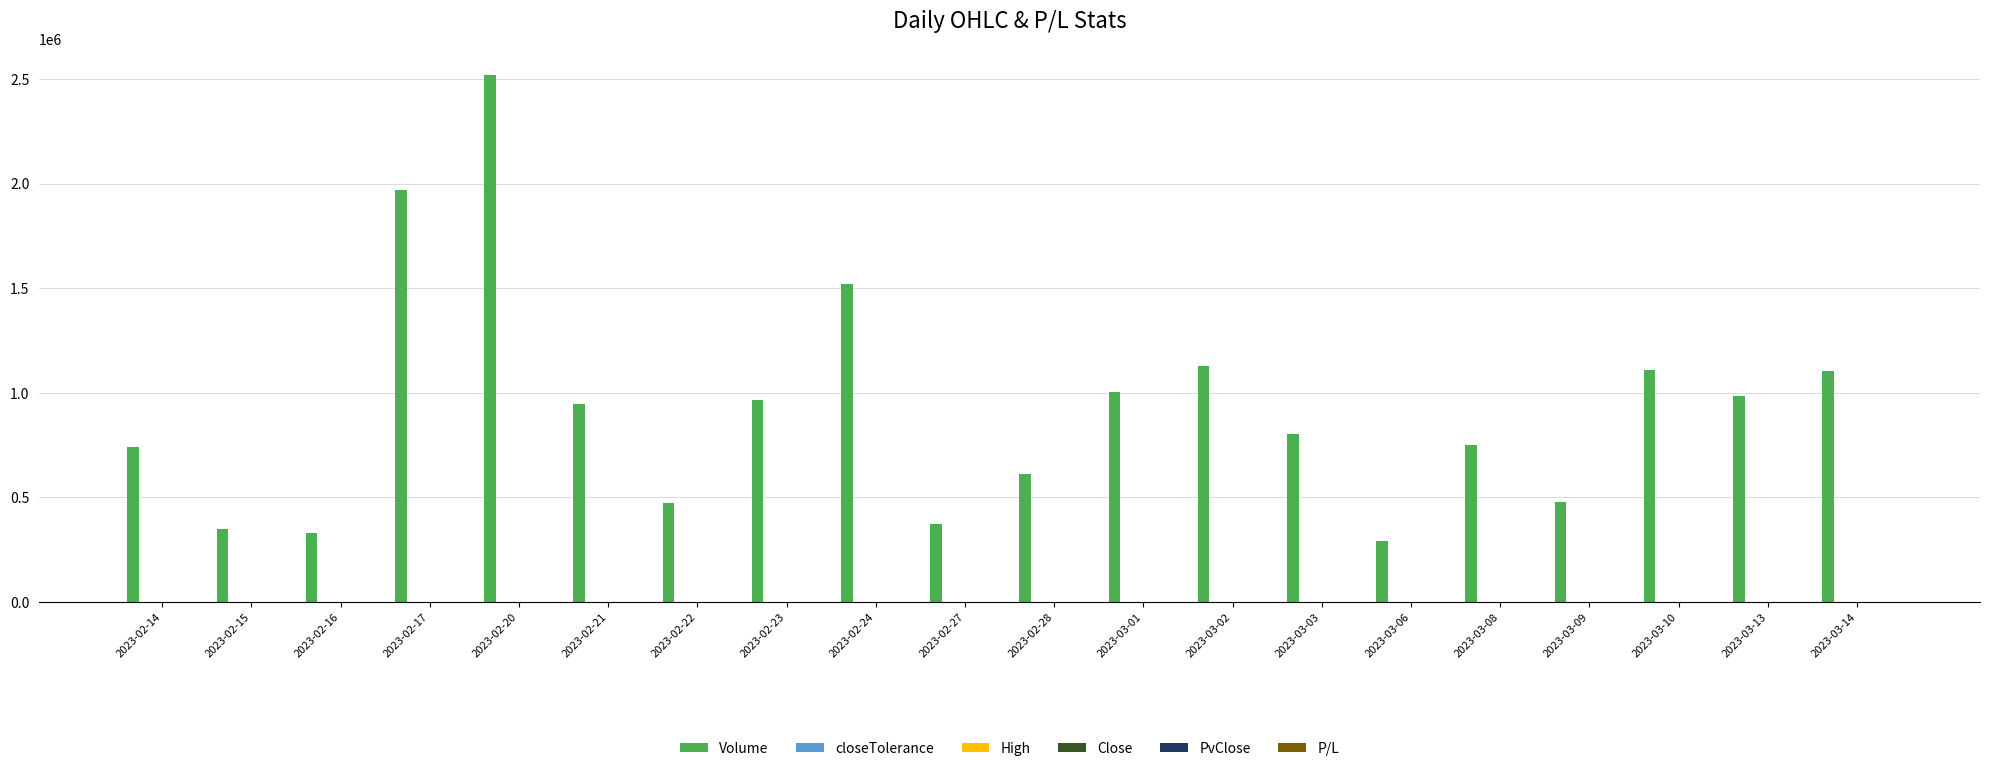

Which category has the highest value across all series?

2023-02-20